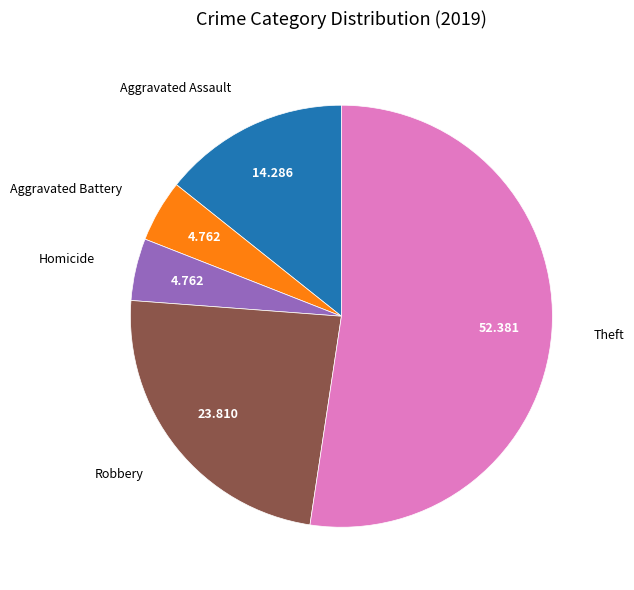

Does any single category account for the majority?

Yes